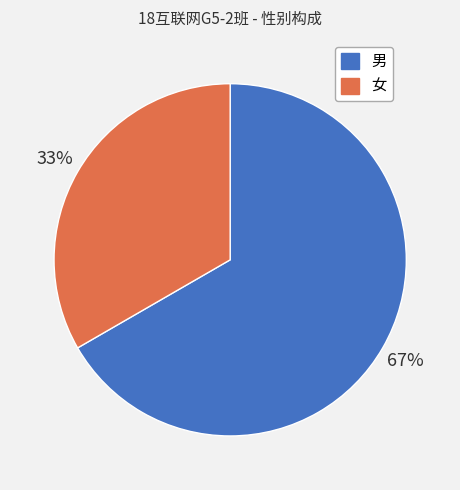

How many segments does this pie chart have?

2